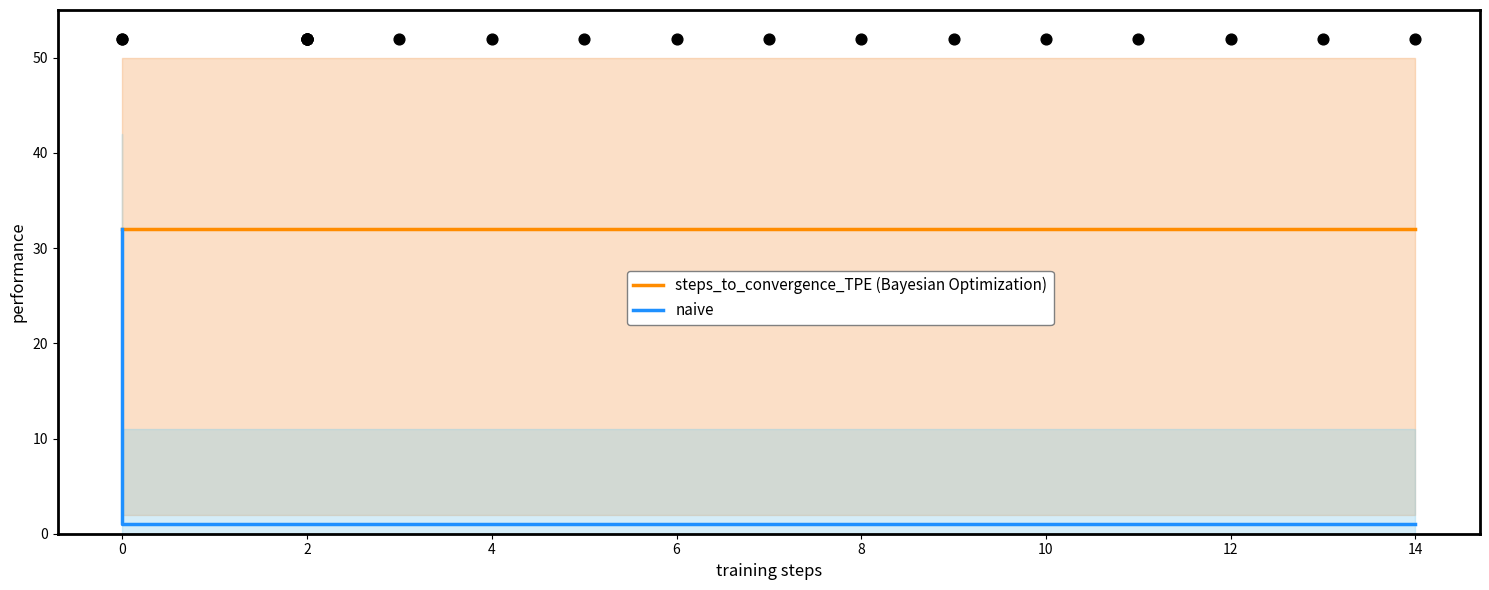

What is the total value across all series at 2?

33